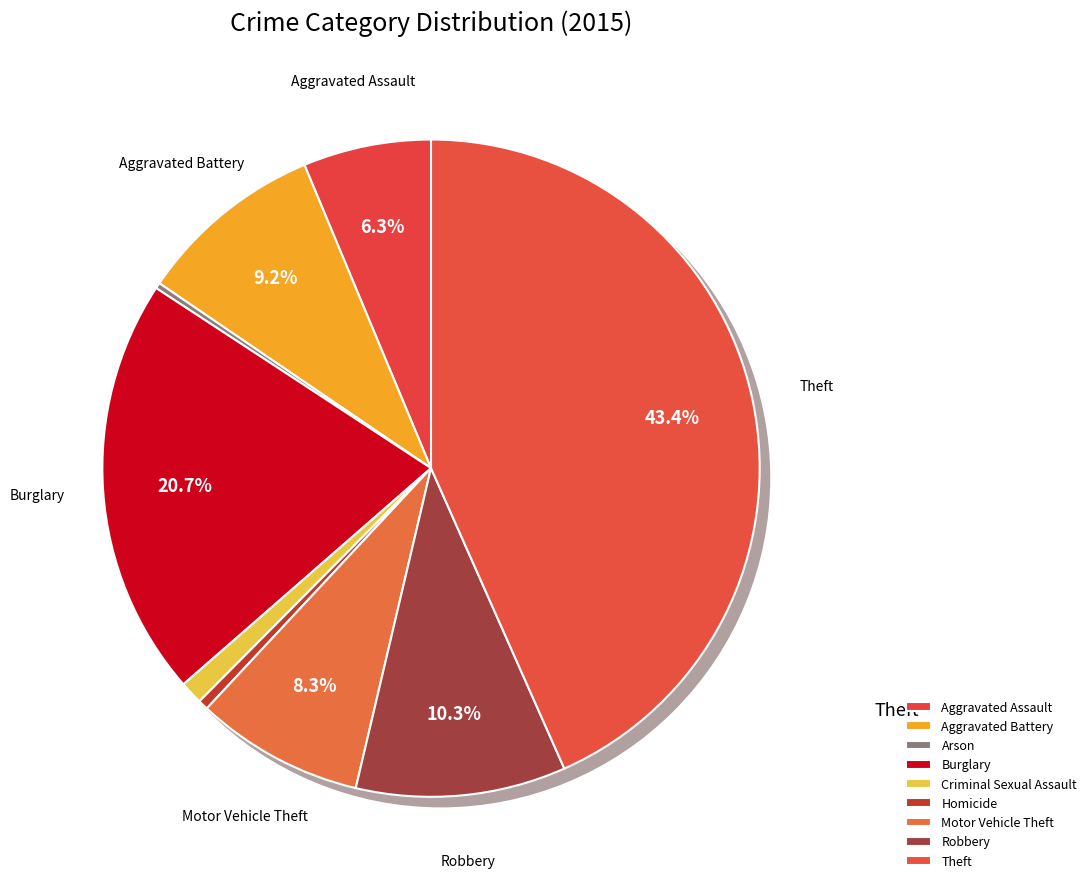

What is the largest slice in the pie chart?

Theft